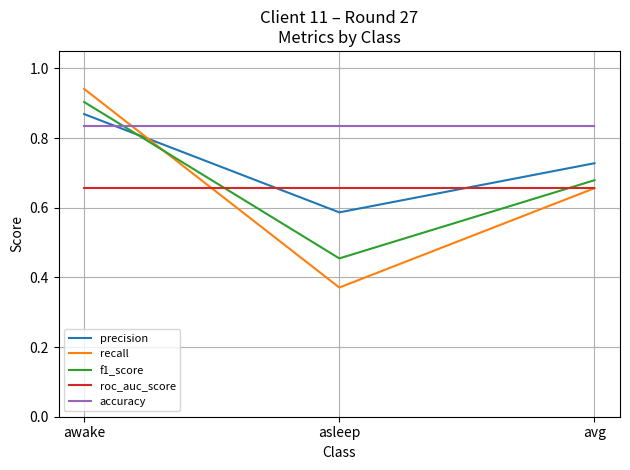

What is the total value across all series at avg?

3.6